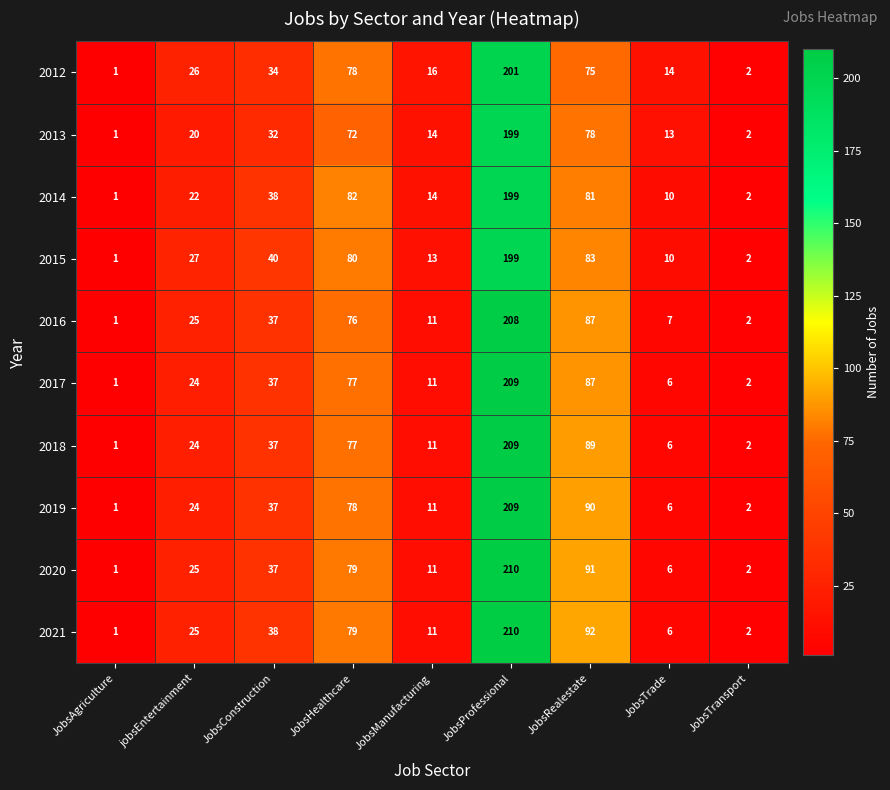

What is the difference between the maximum and second lowest values in the 2012 series?

199